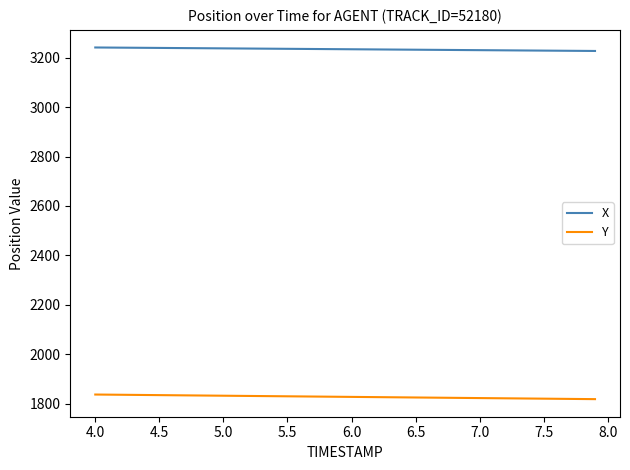

What is the highest value of the X series?

3241.2